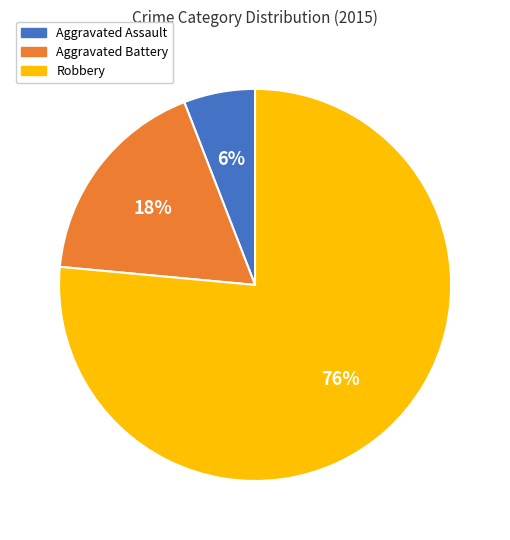

Do Aggravated Assault and Aggravated Battery together represent more than half of the pie?

No